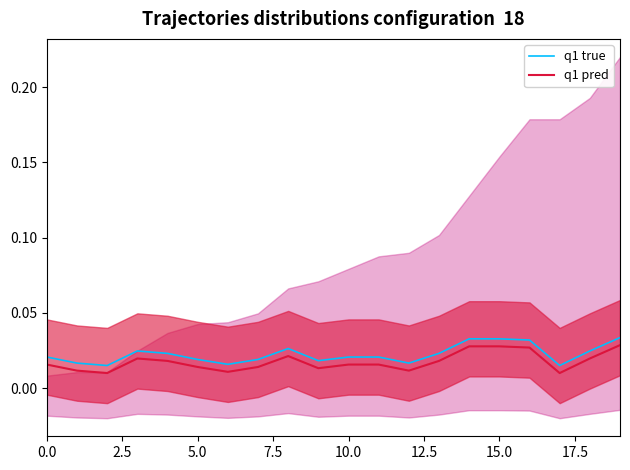

True or false: q1 true and q1 pred intersect in this chart.

False